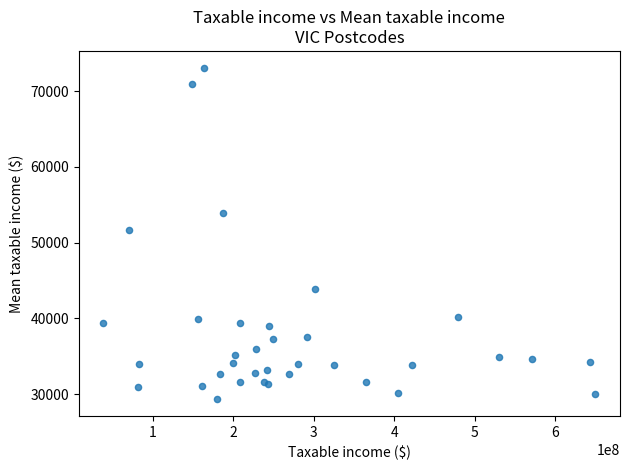

What Y value in the scatter plot is closest to 51190?

51694.3